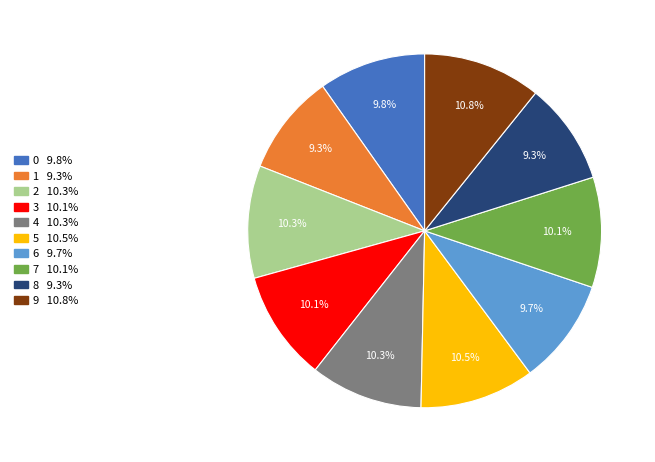

Is 2 the majority of the pie?

No